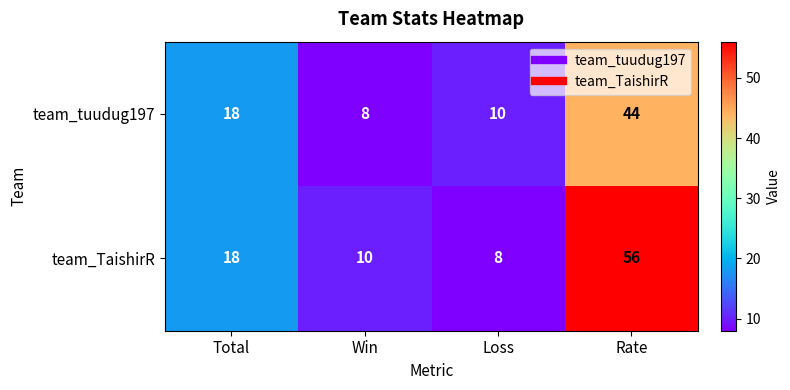

Reading left to right, transcribe all the data shown in this chart.

team_tuudug197: Total=18	Win=8	Loss=10	Rate=44
team_TaishirR: Total=18	Win=10	Loss=8	Rate=56